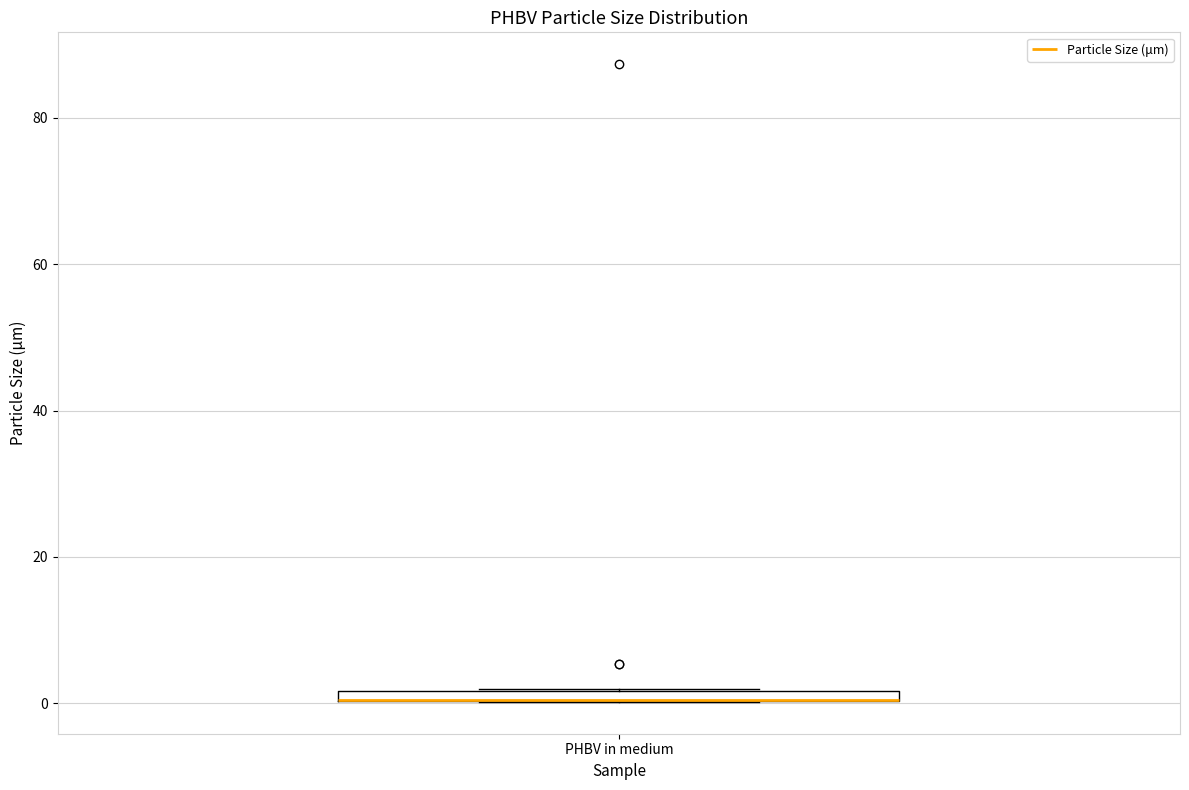

Where is the upper edge of the box for PHBV in medium on the y-axis? The values are not printed on the chart, so give them approximately, as read against the axis.

2